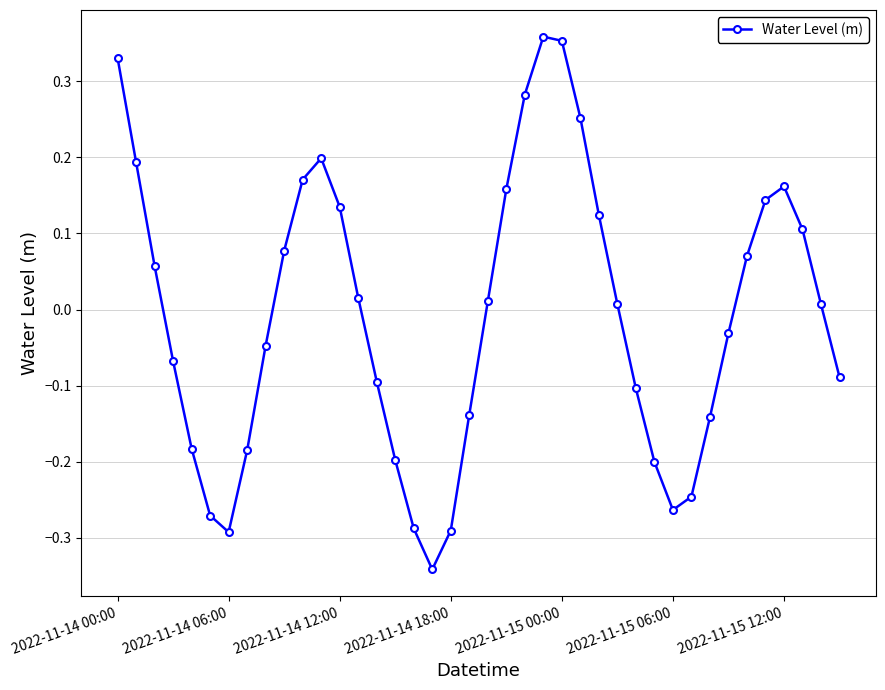

How many distinct data groups are displayed?

1